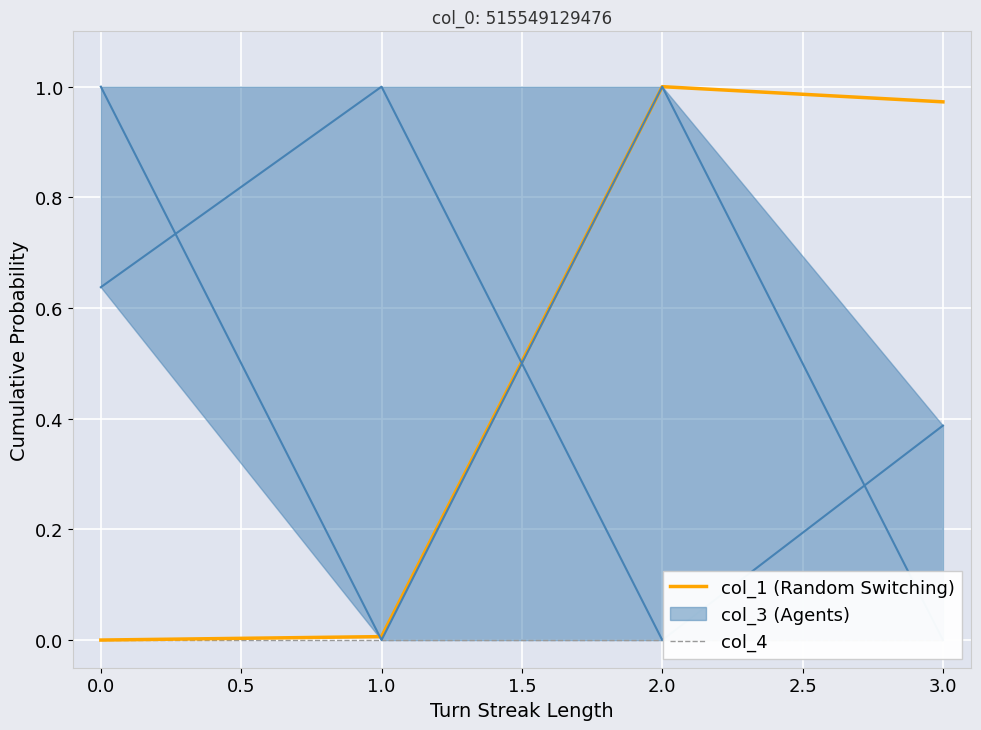

At which label does col_1 (Random Switching) reach its peak?

2.0